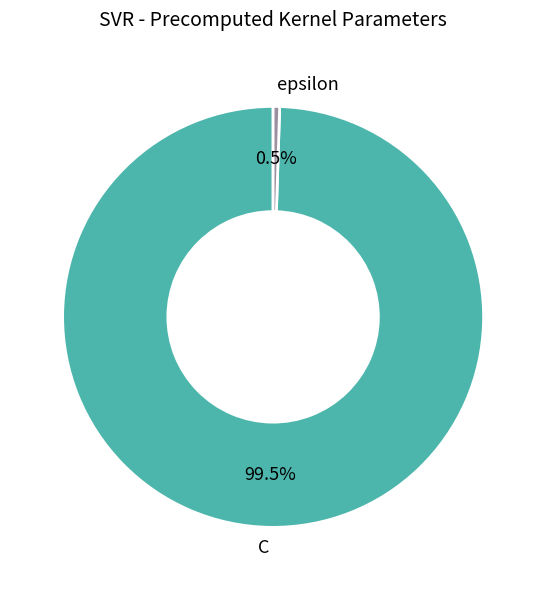

How many segments does this pie chart have?

2